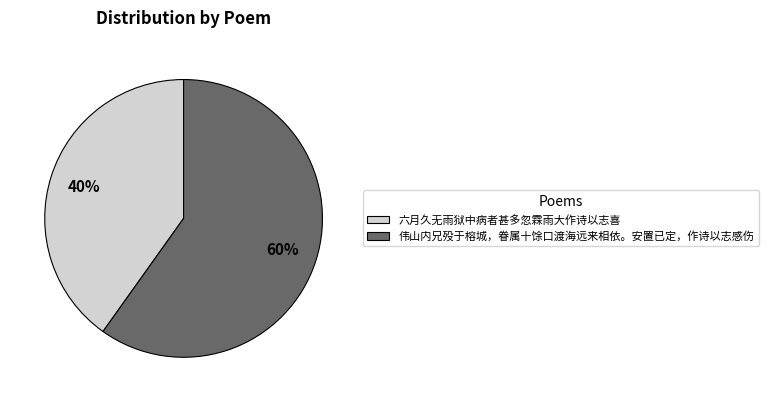

To the nearest percent, what is the difference between the largest and smallest slice percentages?

20%